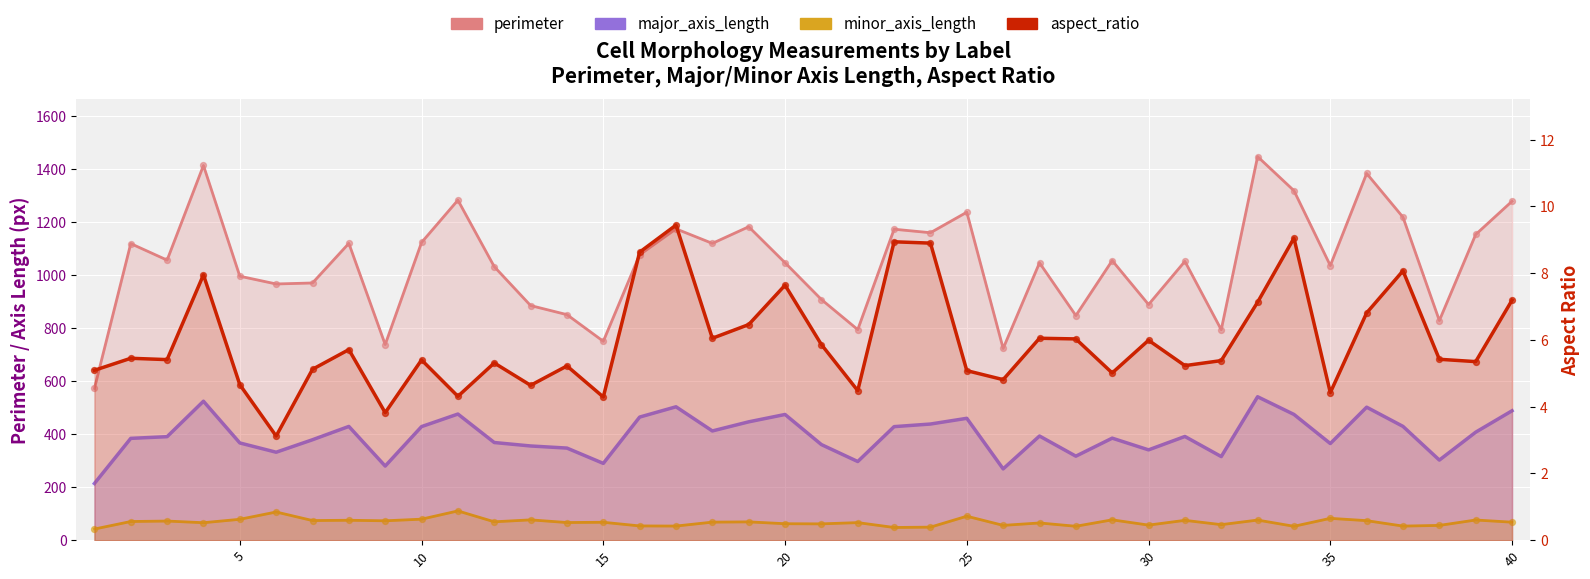

Which series has the widest spread of Y values?

perimeter